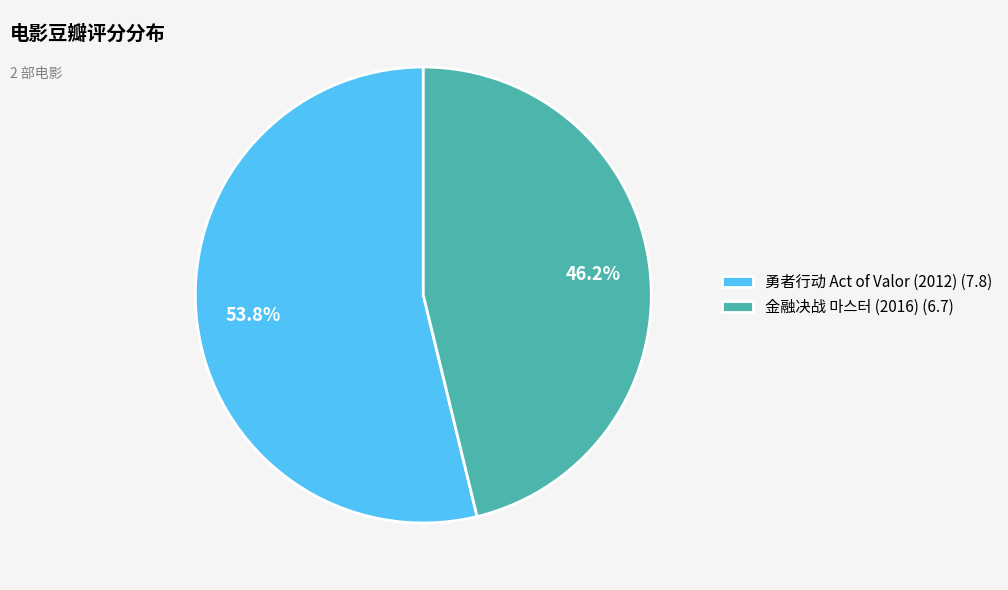

The 金融决战 마스터 (2016) slice represents 51% of the pie. True or false?

False